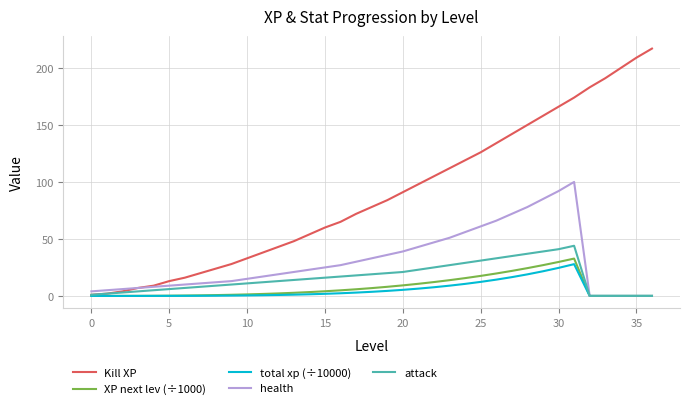

Is this an area chart (filled region under the line)?

No